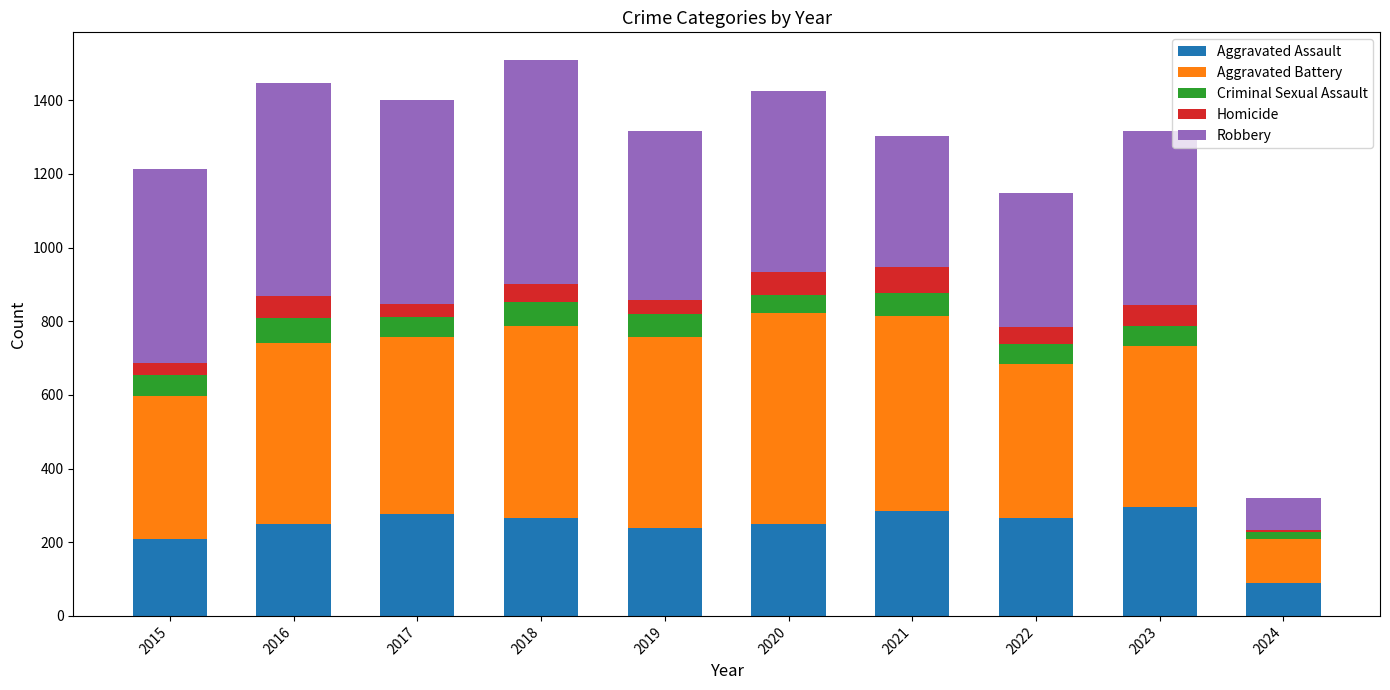

What is the highest value of the Aggravated Assault series?

295